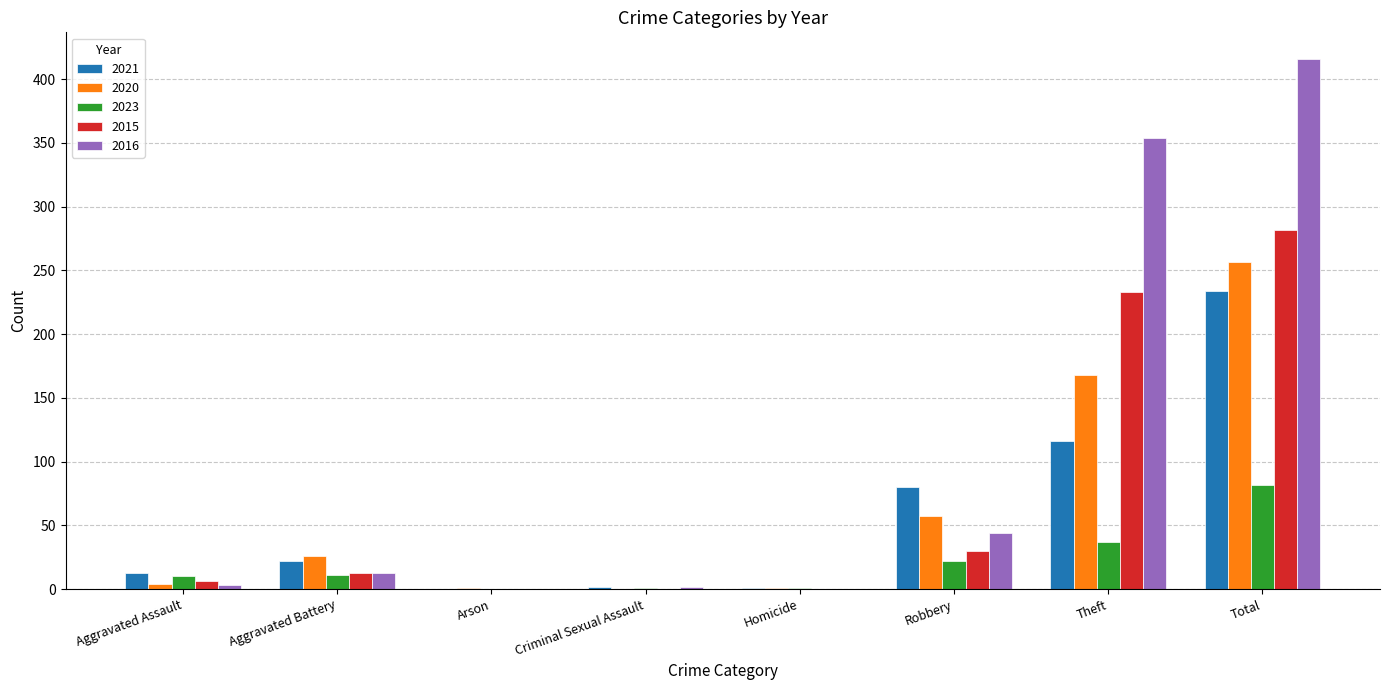

Where is 2016 nearest to the value 208?

Theft